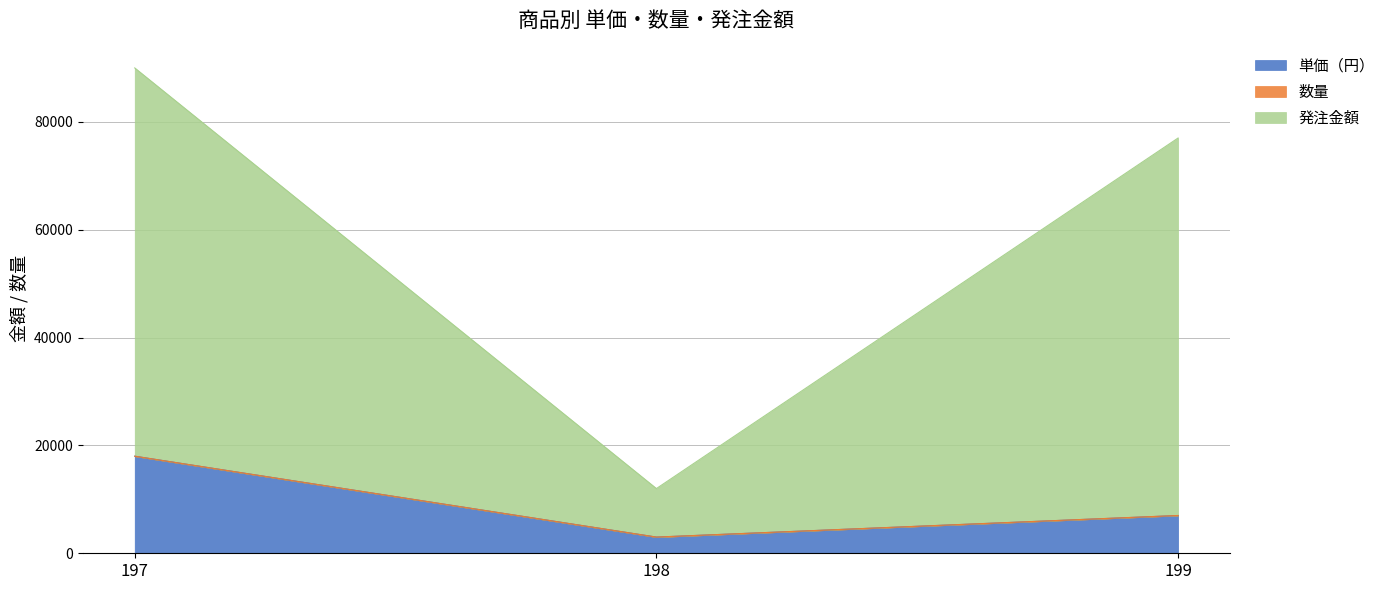

Which has a higher value, 197 or 199?

197